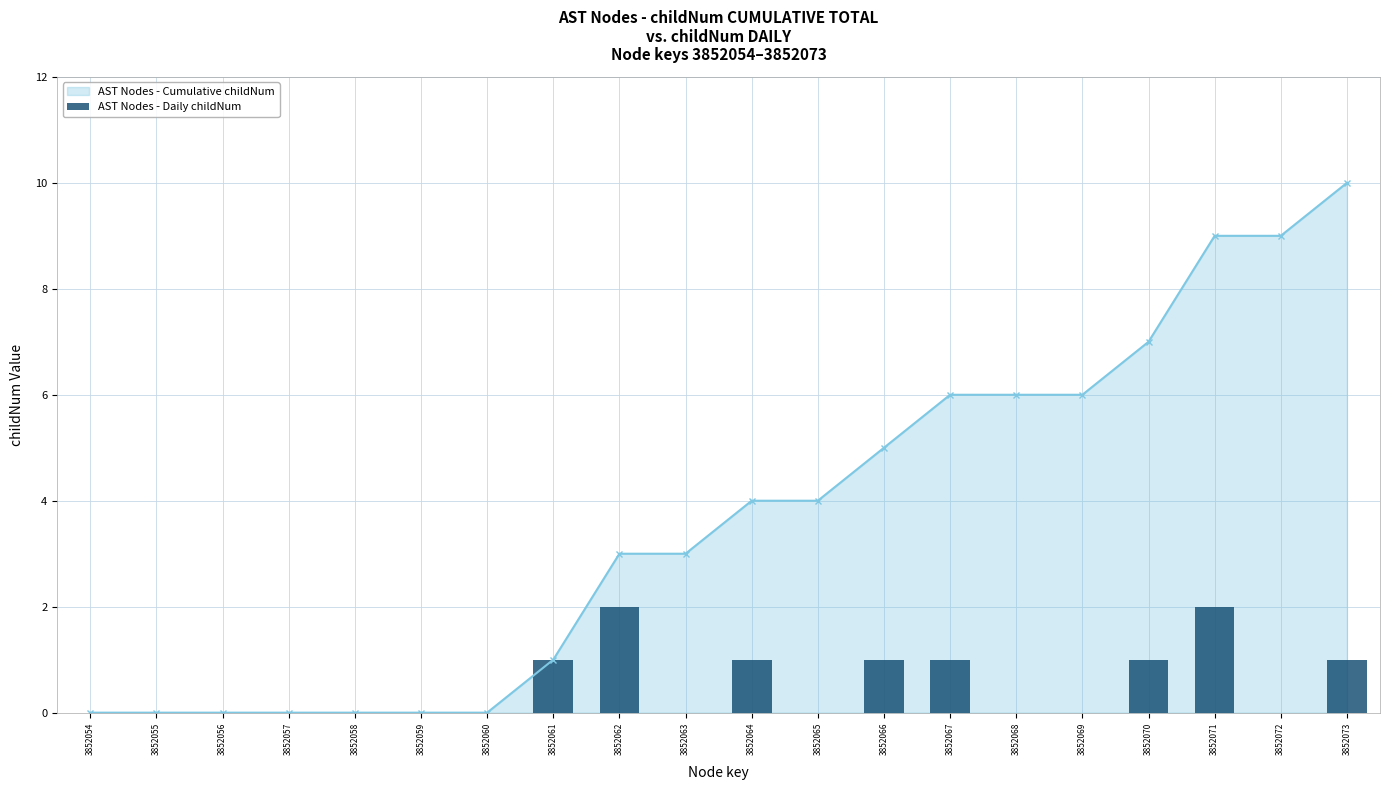

What is the change in value from 3852058 to 3852073?

+1